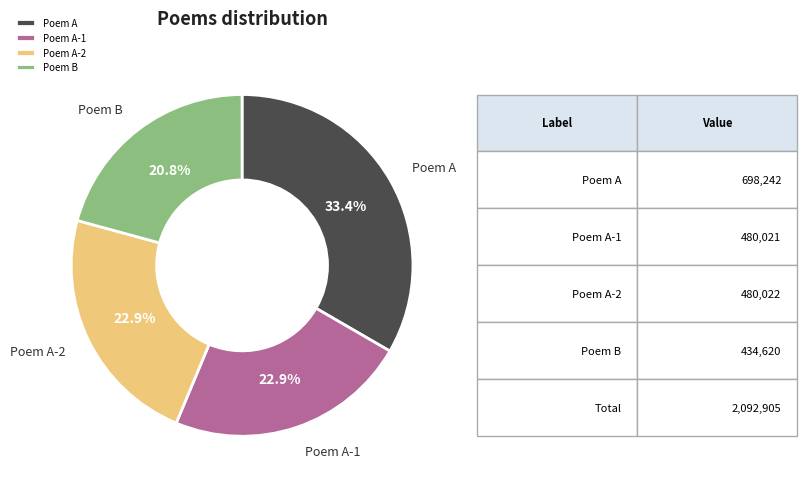

Which category has the biggest portion of the pie?

Poem A